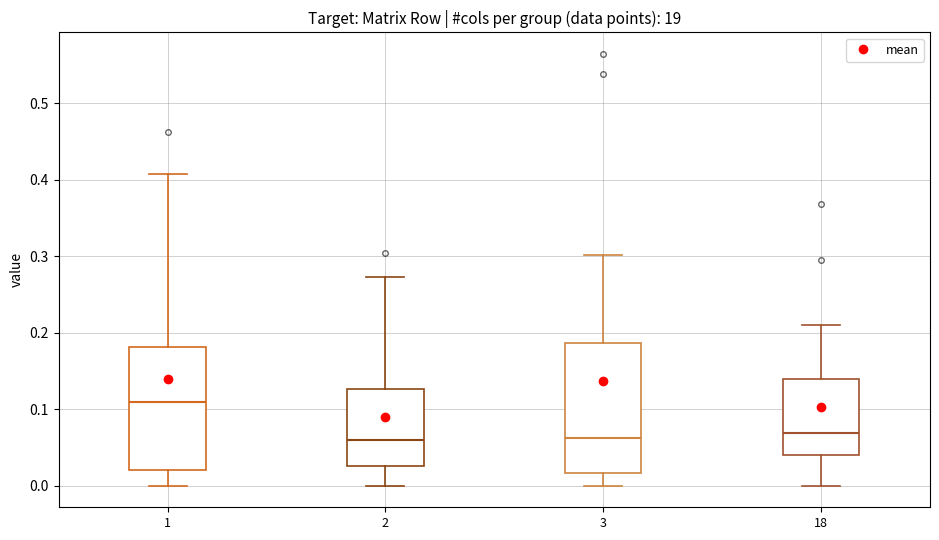

Where is the upper edge of the box at x = 18 on the y-axis? The values are not printed on the chart, so give them approximately, as read against the axis.

0.14